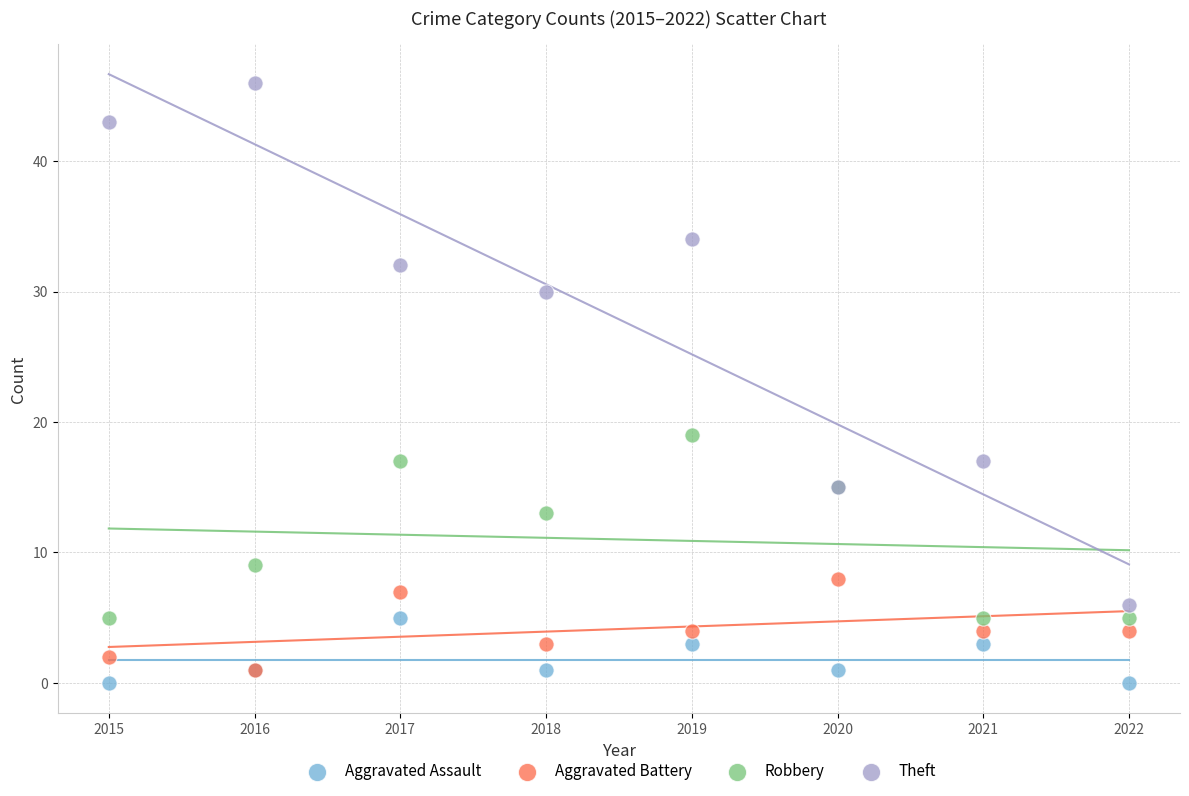

In the Theft series, what Y value is closest to 26?

30